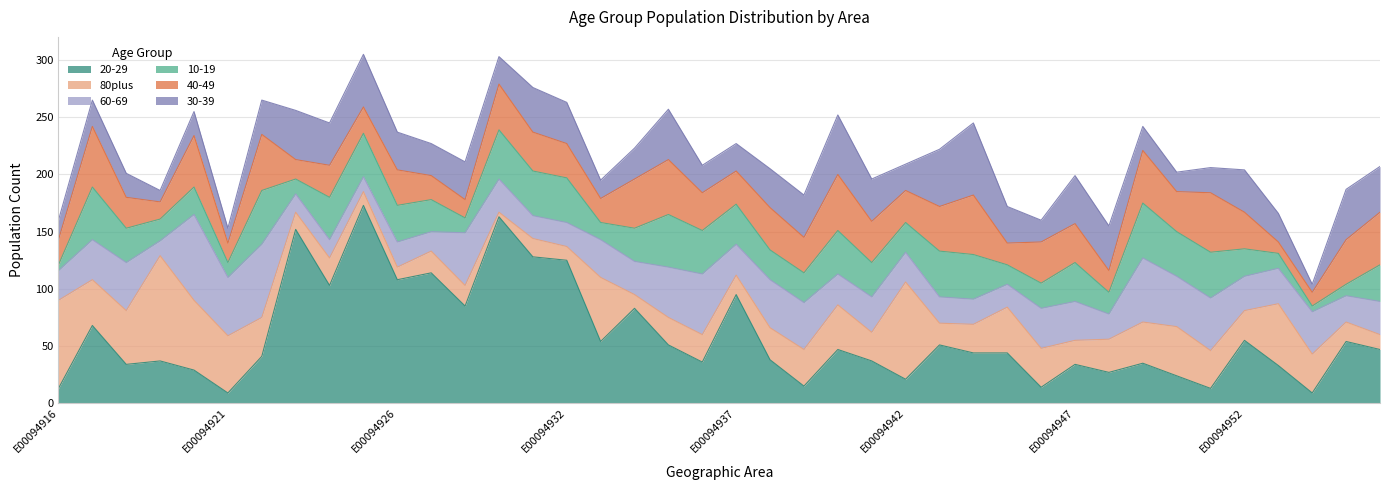

Which has a higher value, E00094937 or E00094954?

E00094937